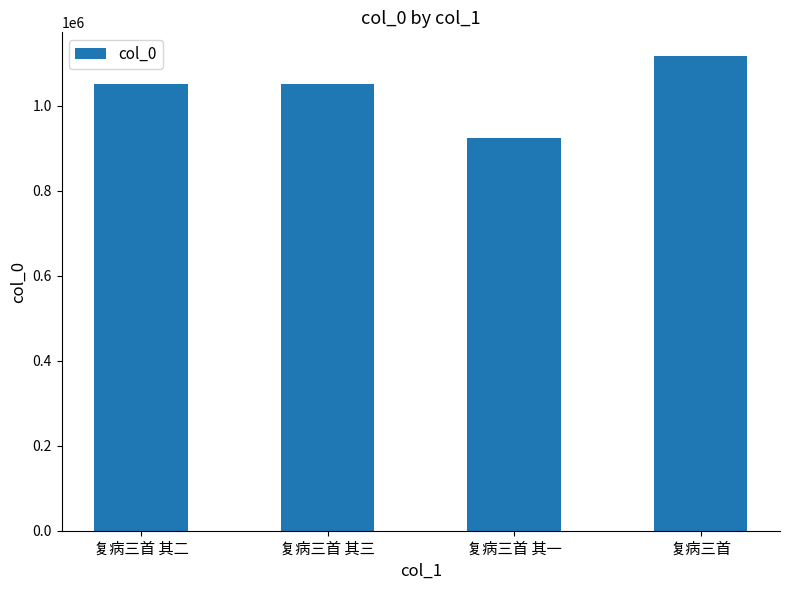

What is the value of the 3rd bar from the left?

924837